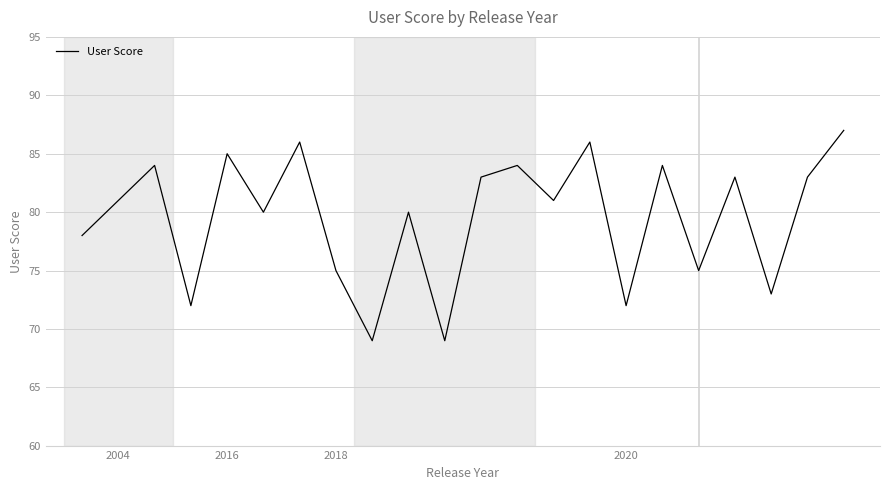

What is the maximum value shown in the chart?

87